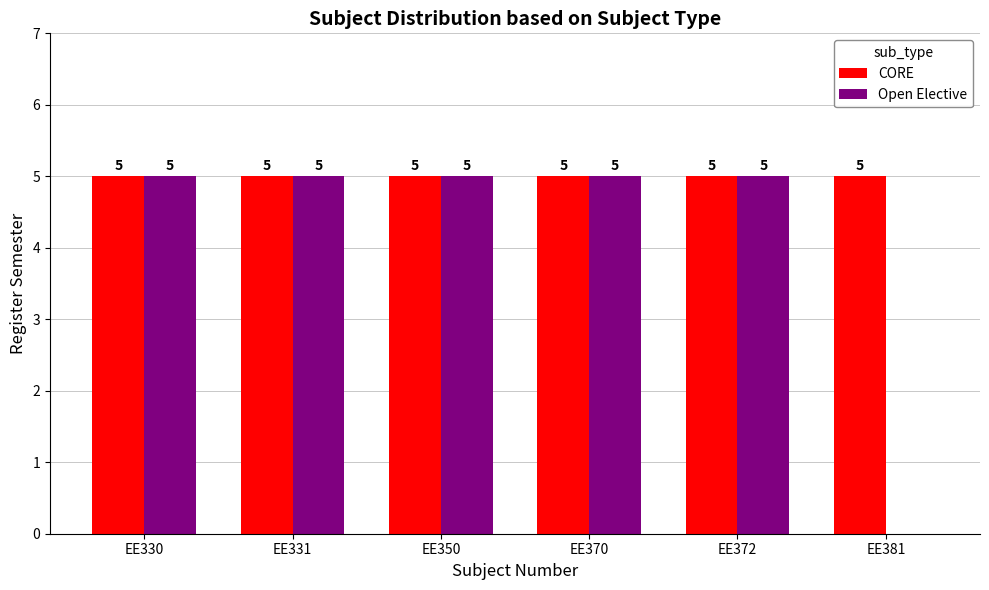

How many series are shown in this chart?

2